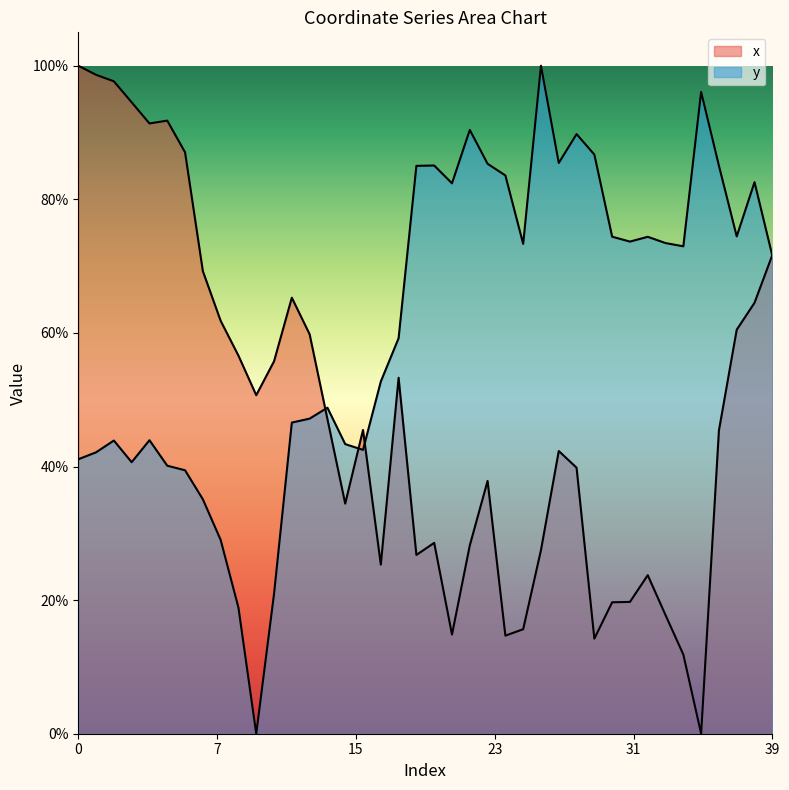

What is the sum of all x values?

1911.0